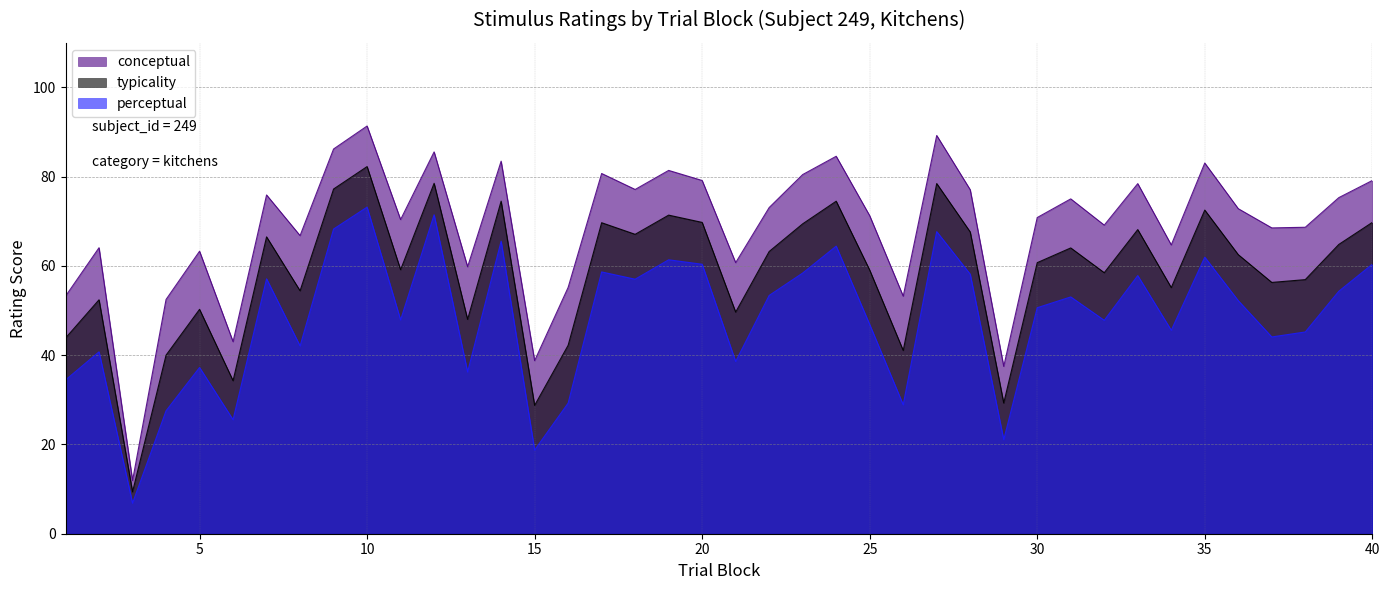

What is the difference between the second highest and second lowest values in the perceptual series?

52.7